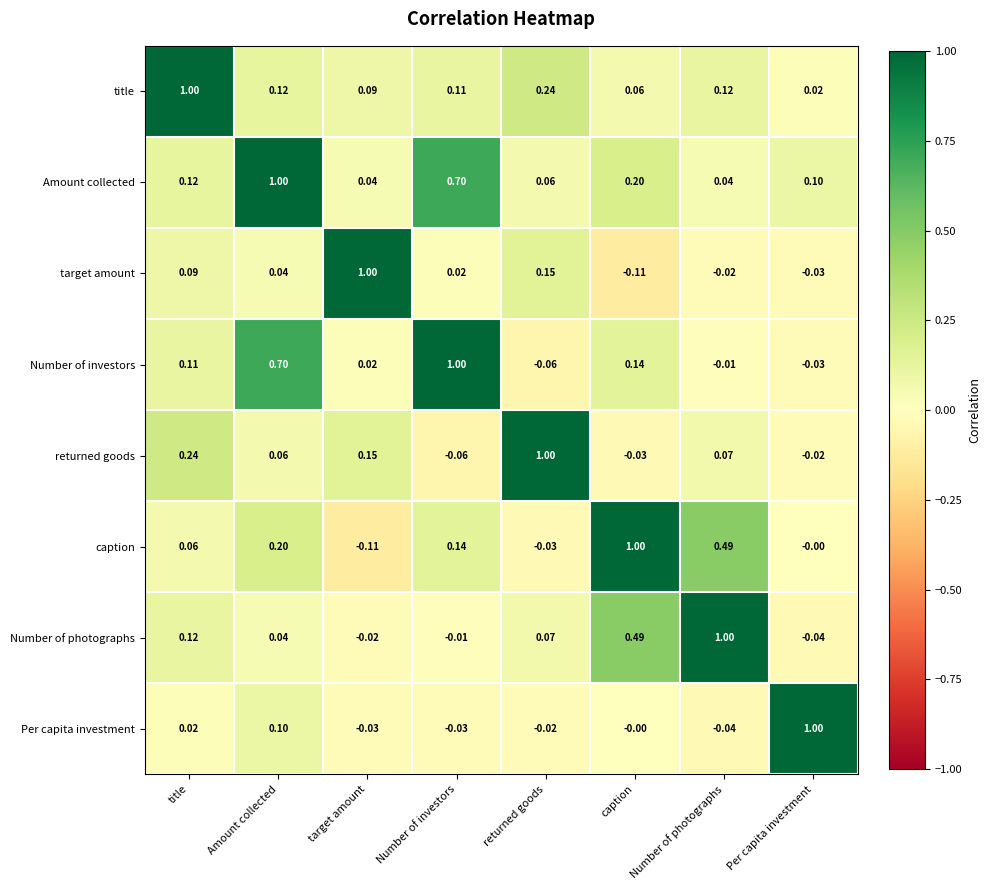

Where is title nearest to the value 0?

Per capita investment